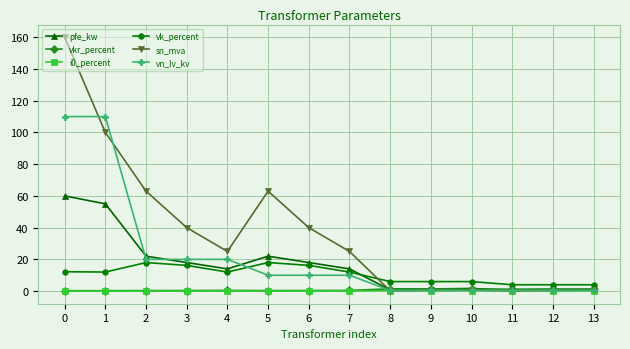

Count the number of data series in this chart.

6